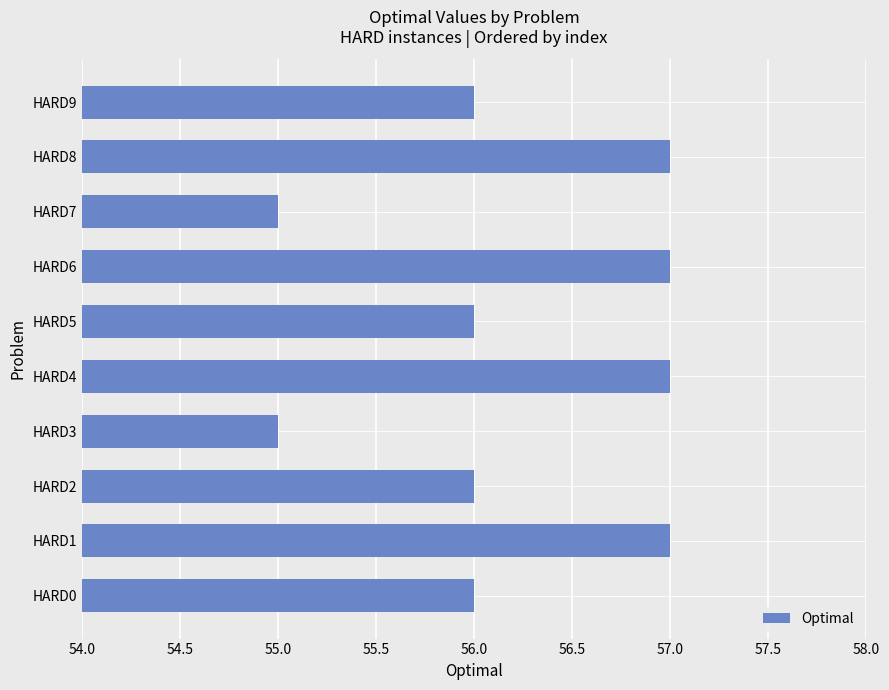

How many categories are shown in the chart?

10